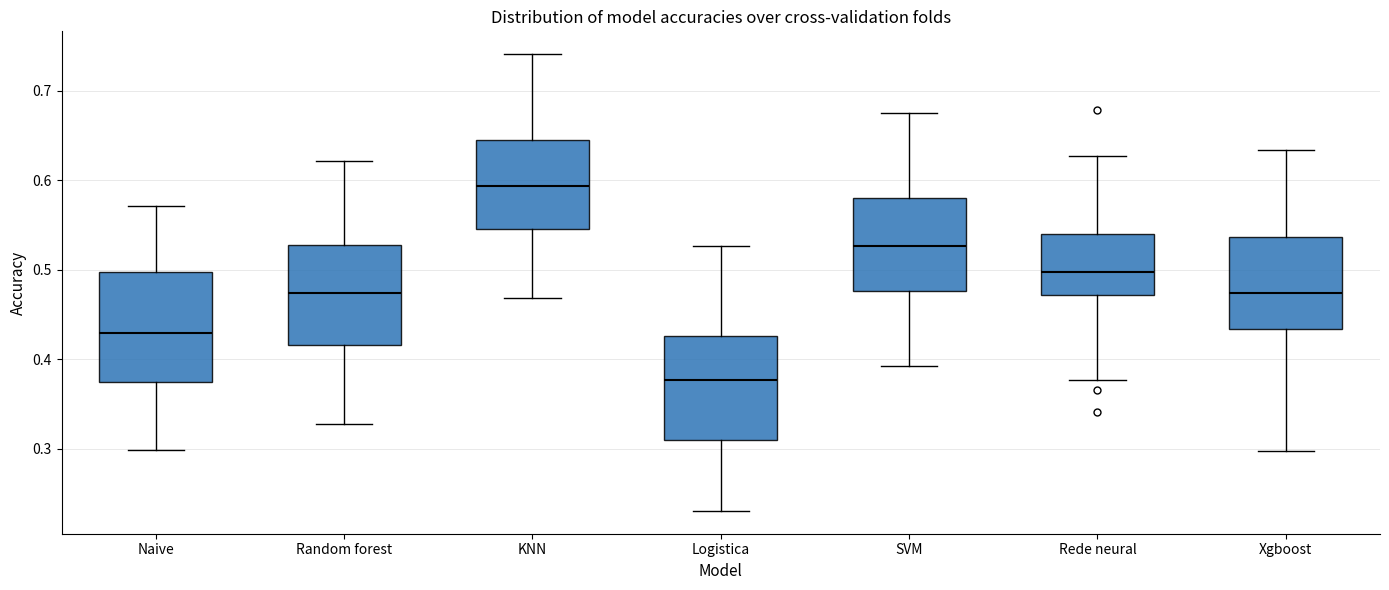

Reading left to right, transcribe this box plot: for each box, give where its median line is, the range the box spans, and where its two whiskers end, as read against the y-axis. The values are not printed on the chart, so give them approximately, as read against the axis.

Naive: median 0.43, box 0.37 to 0.50, whiskers 0.30 to 0.57
Random forest: median 0.47, box 0.42 to 0.53, whiskers 0.33 to 0.62
KNN: median 0.59, box 0.55 to 0.64, whiskers 0.47 to 0.74
Logistica: median 0.38, box 0.31 to 0.43, whiskers 0.23 to 0.53
SVM: median 0.53, box 0.48 to 0.58, whiskers 0.39 to 0.68
Rede neural: median 0.50, box 0.47 to 0.54, whiskers 0.38 to 0.63
Xgboost: median 0.47, box 0.43 to 0.54, whiskers 0.30 to 0.63